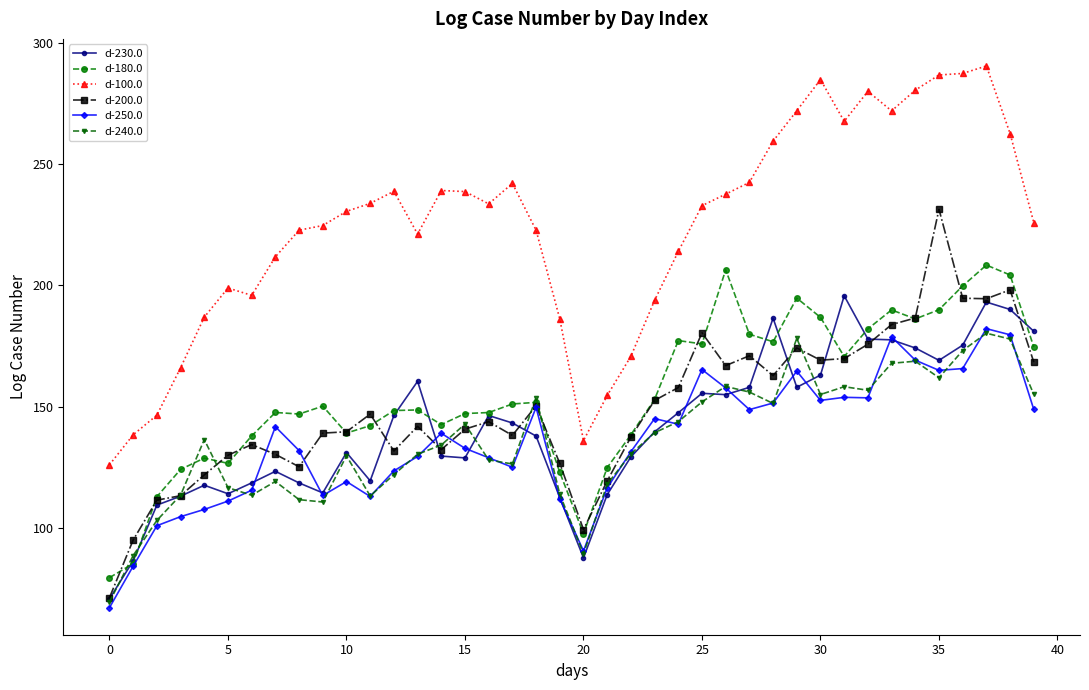

What is the value of the d-200.0 point at the 32nd from the left?

169.8